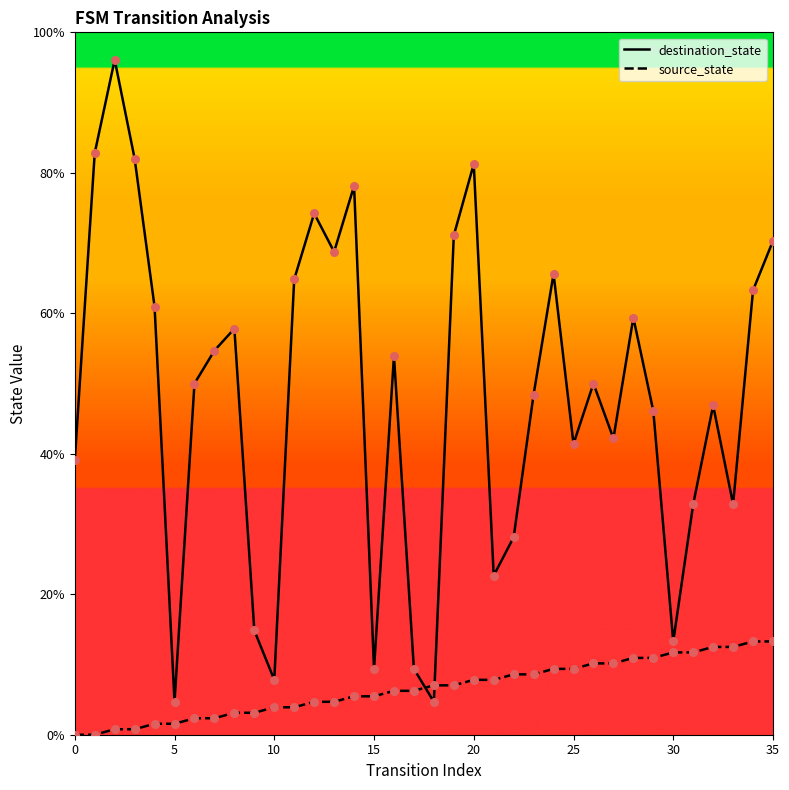

Which series has the largest total across all categories?

destination_state